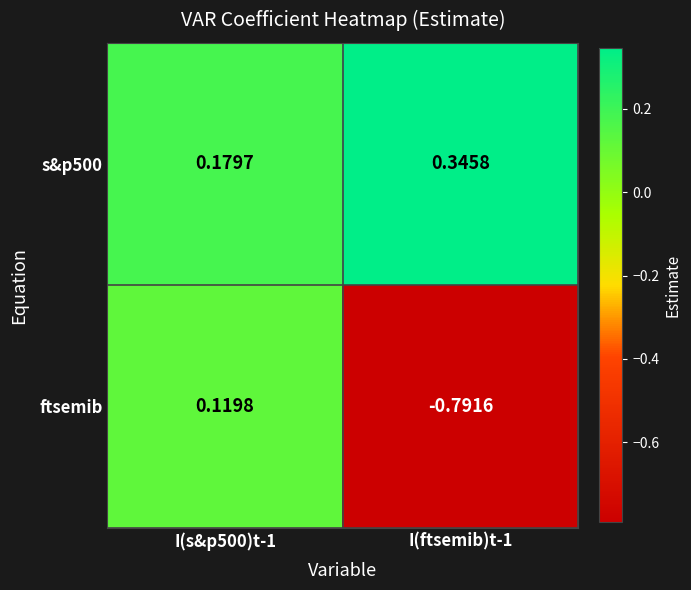

How many categories are shown in the chart?

2